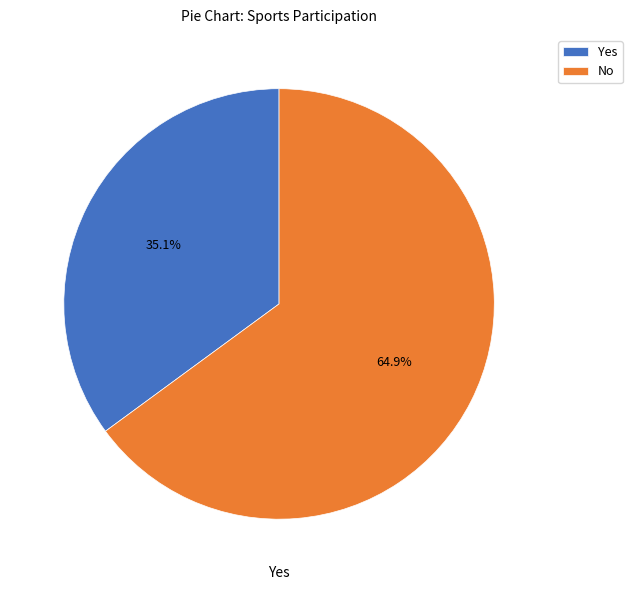

How many segments does this pie chart have?

2